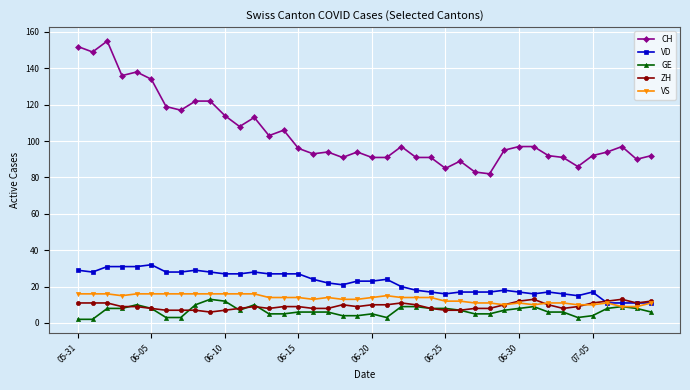

What is the greatest value displayed?

155